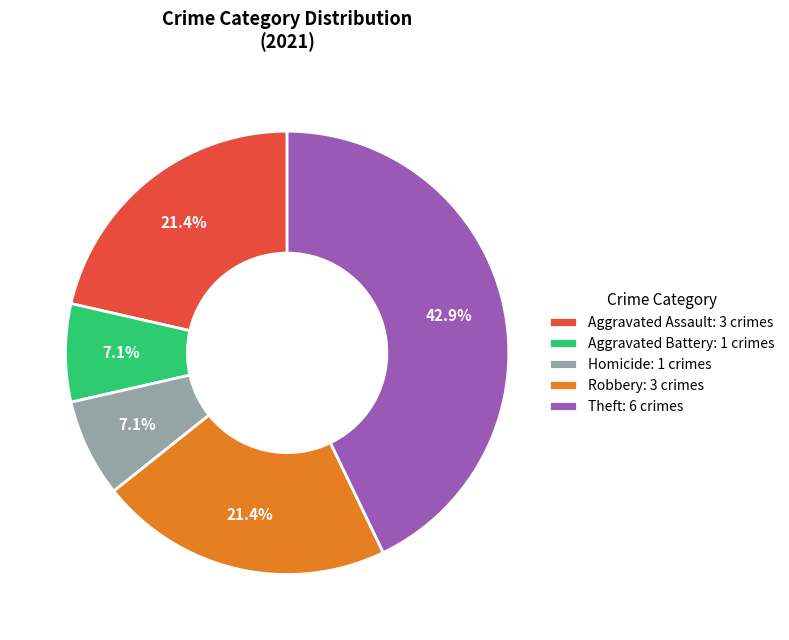

What is the largest slice in the pie chart?

Theft: 6 crimes